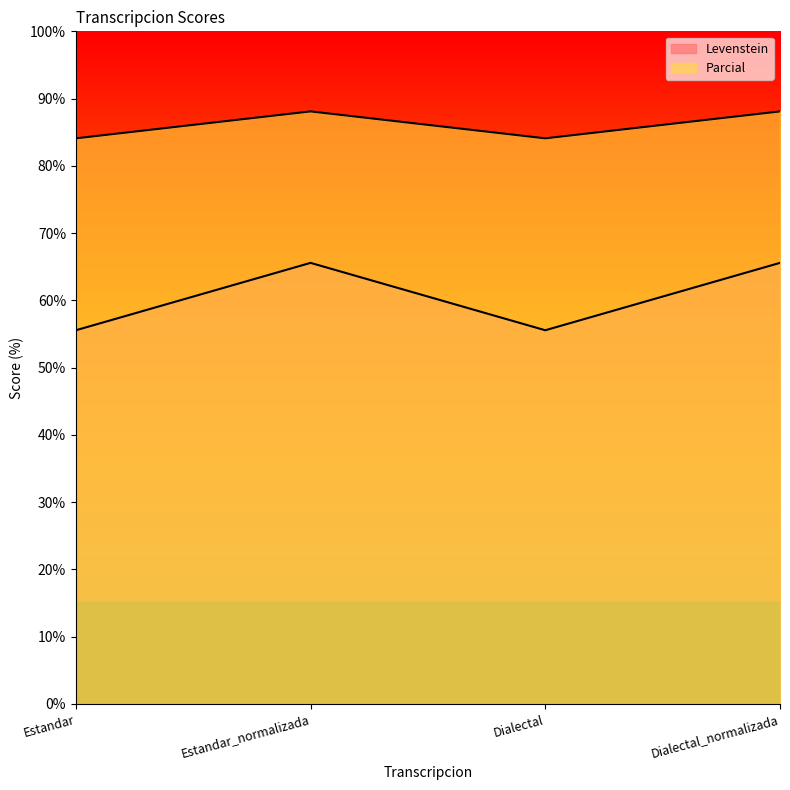

How many distinct data groups are displayed?

2